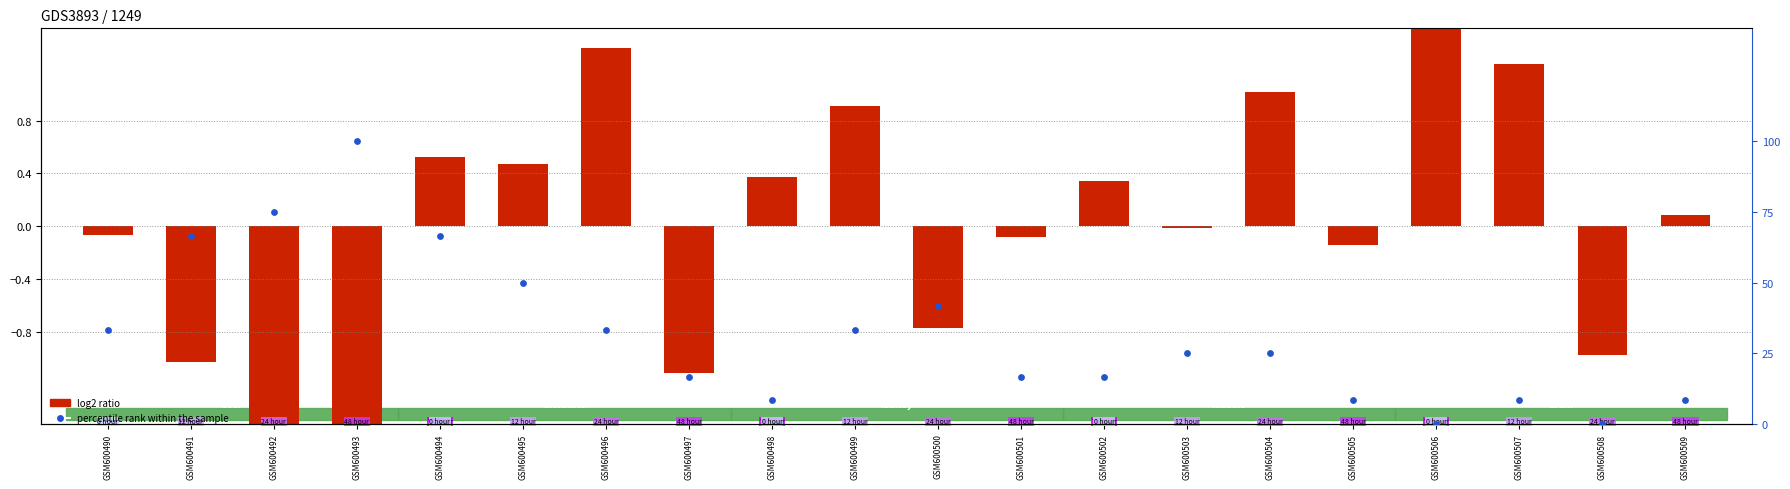

What is the change in value from GSM600500 to GSM600503?

-16.7